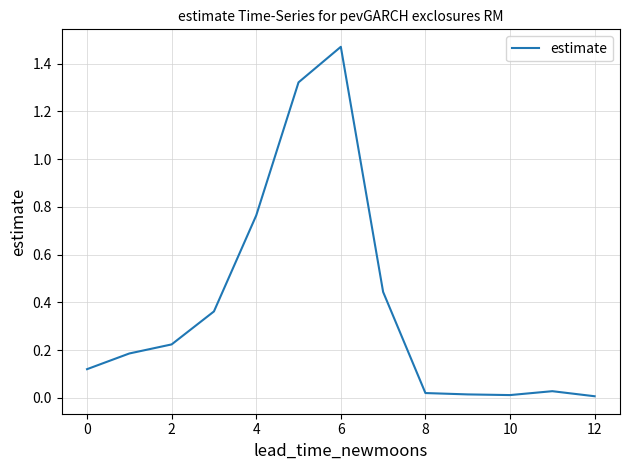

What is the greatest value displayed?

1.5